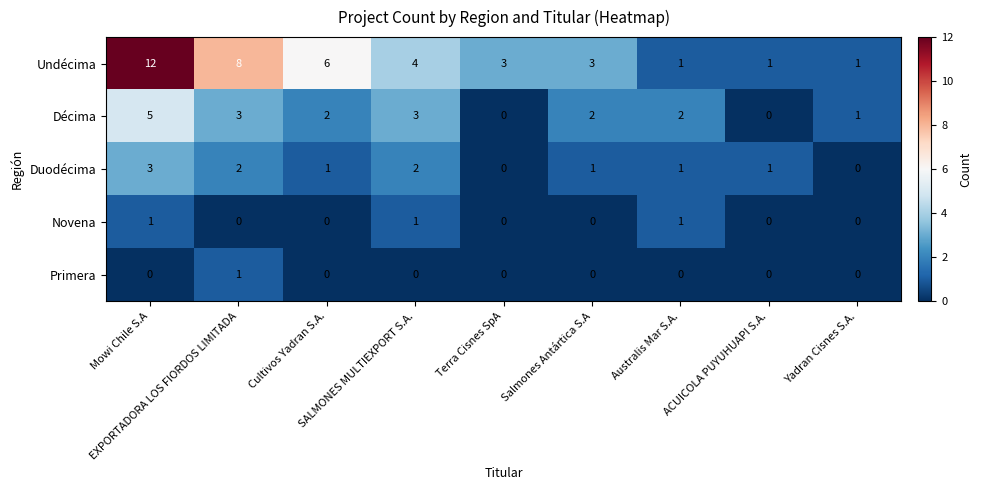

Which series has the largest range (max minus min)?

Undécima